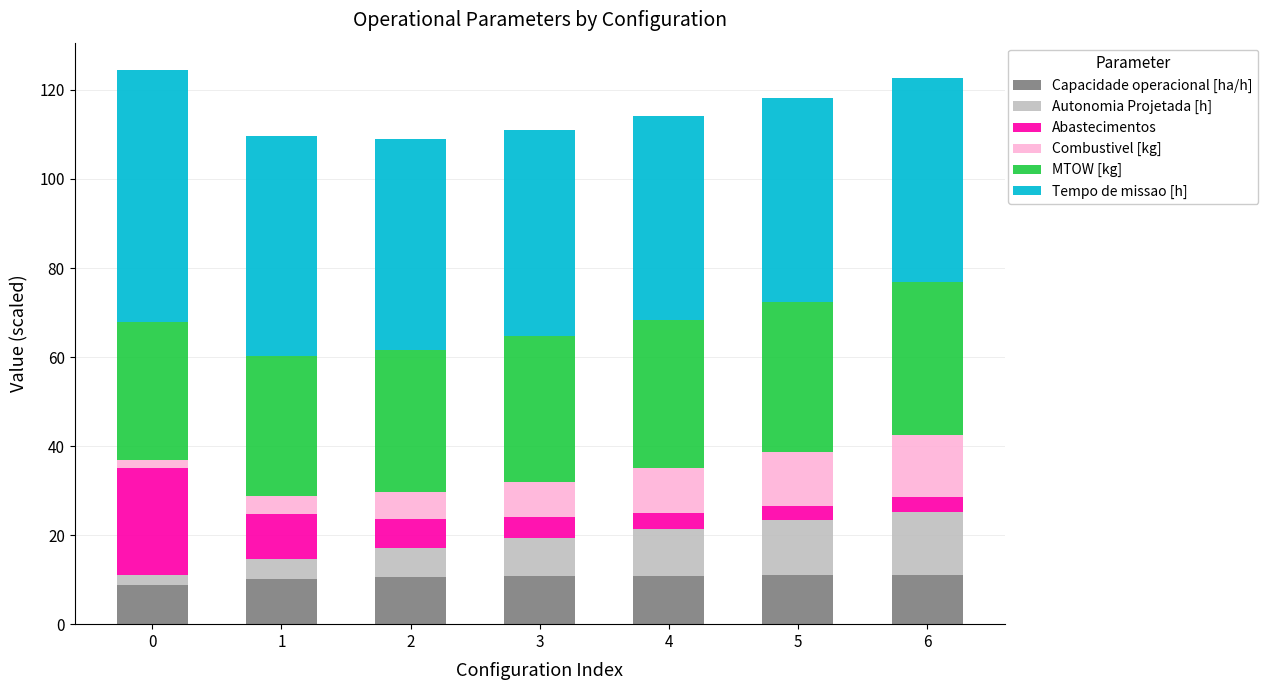

The value of Capacidade operacional [ha/h] at 6 is 10.9. True or false?

True